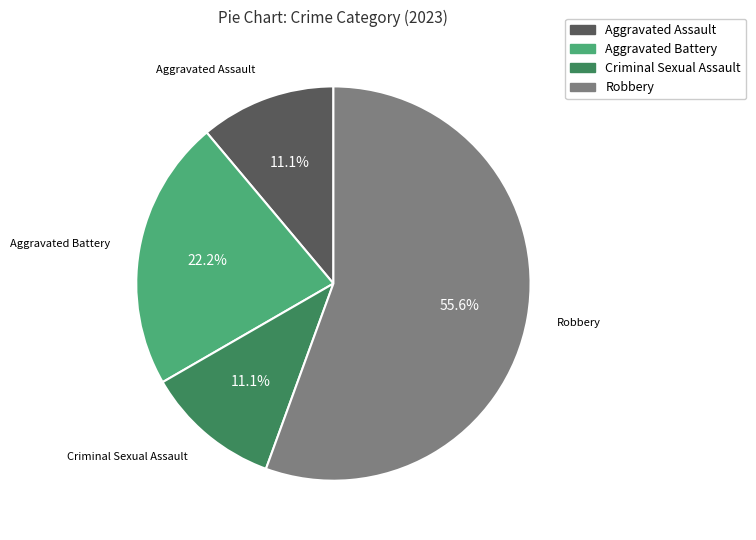

What portion of the pie excludes Robbery?

44.4%